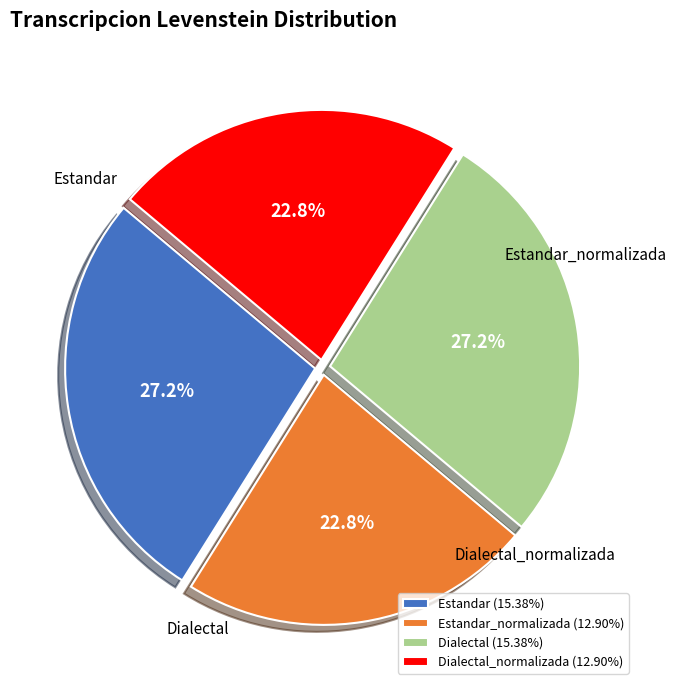

Is there any slice that represents more than half of the pie?

No